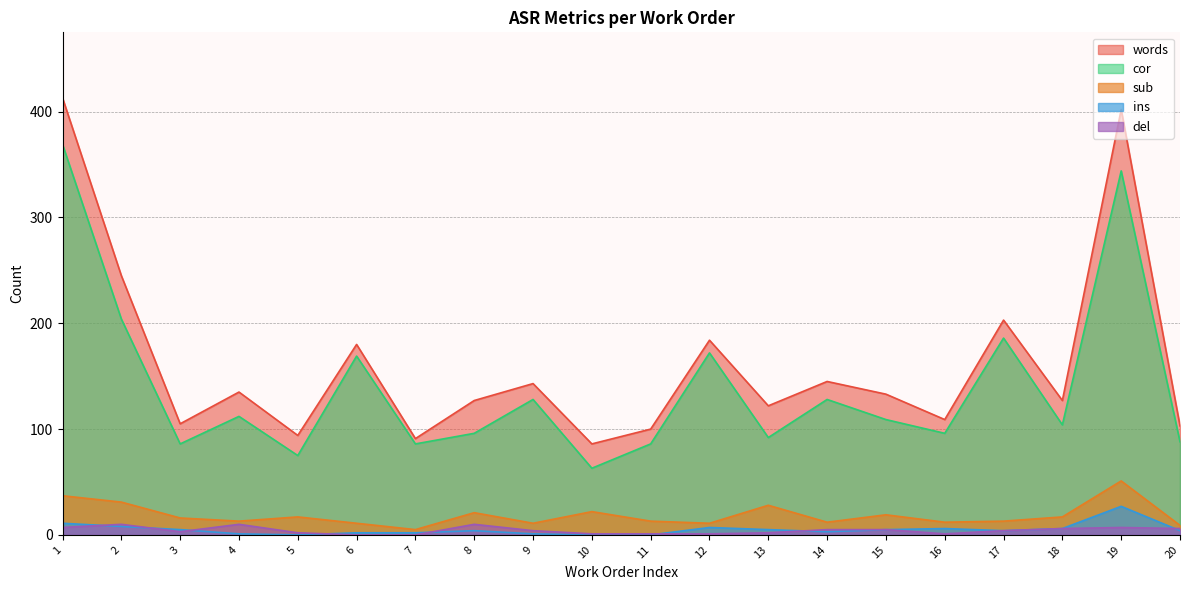

Reading right to left, transcribe all the data shown in this chart.

words: 20=103	19=402	18=127	17=203	16=109	15=133	14=145	13=122	12=184	11=100	10=86	9=143	8=127	7=91	6=180	5=94	4=135	3=105	2=245	1=413
cor: 20=88	19=344	18=104	17=186	16=96	15=109	14=128	13=92	12=172	11=86	10=63	9=128	8=96	7=86	6=169	5=75	4=112	3=86	2=204	1=369
sub: 20=9	19=51	18=17	17=13	16=12	15=19	14=12	13=28	12=11	11=13	10=22	9=11	8=21	7=5	6=11	5=17	4=13	3=16	2=31	1=37
ins: 20=4	19=27	18=6	17=4	16=6	15=5	14=3	13=5	12=7	11=0	10=0	9=1	8=4	7=2	6=2	5=0	4=1	3=5	2=8	1=11
del: 20=6	19=7	18=6	17=4	16=1	15=5	14=5	13=2	12=1	11=1	10=1	9=4	8=10	7=0	6=0	5=2	4=10	3=3	2=10	1=7